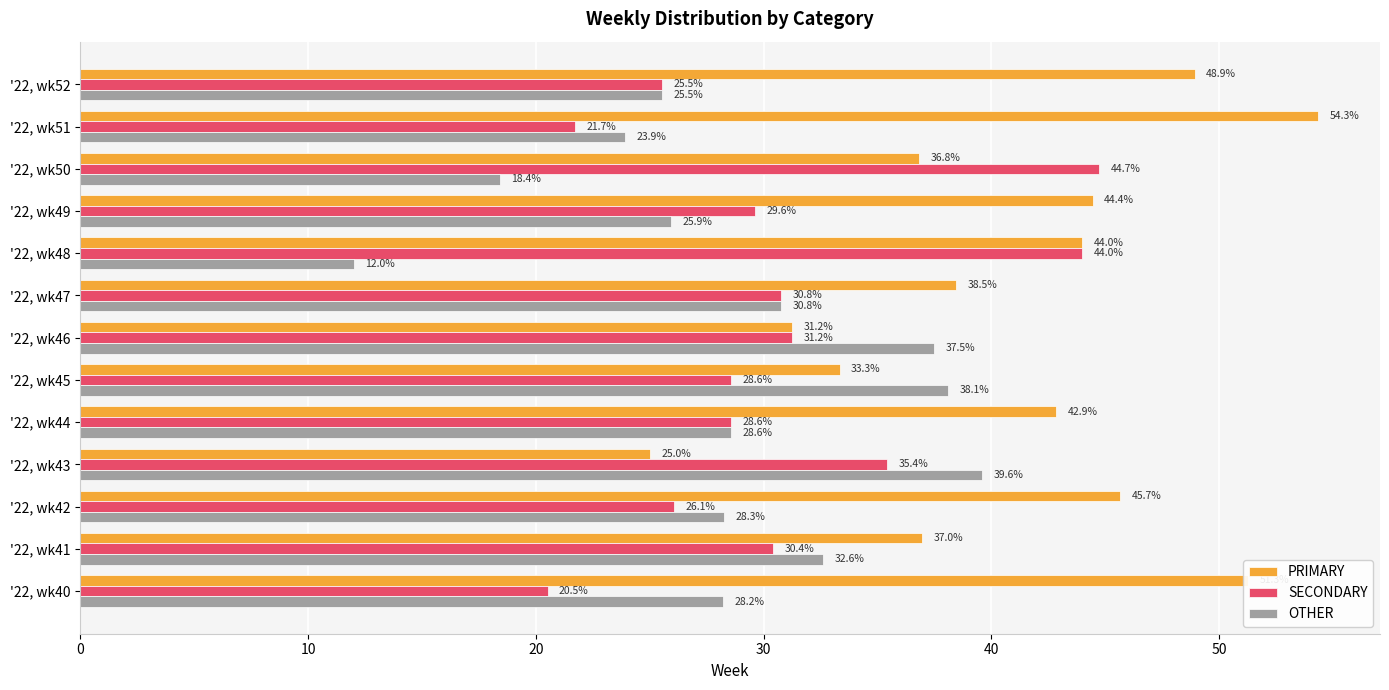

Count the number of categories in the chart.

13